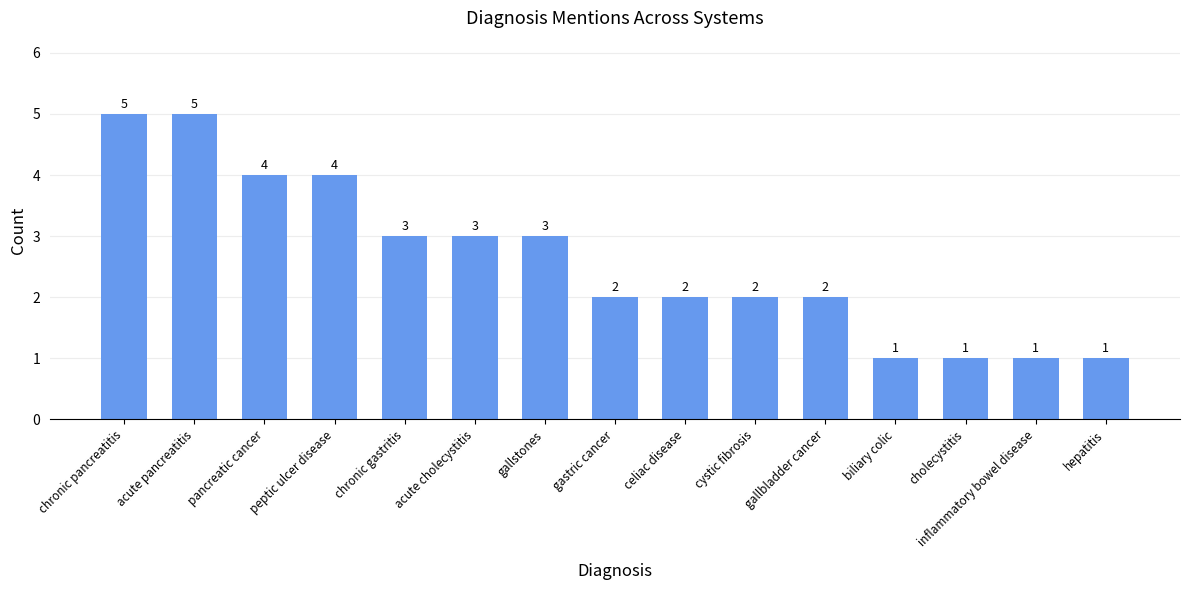

Where does the data first go above 2?

chronic pancreatitis